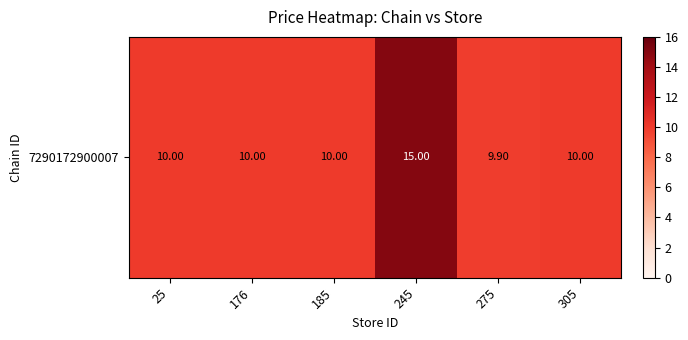

What is the difference between the maximum and minimum values?

5.1